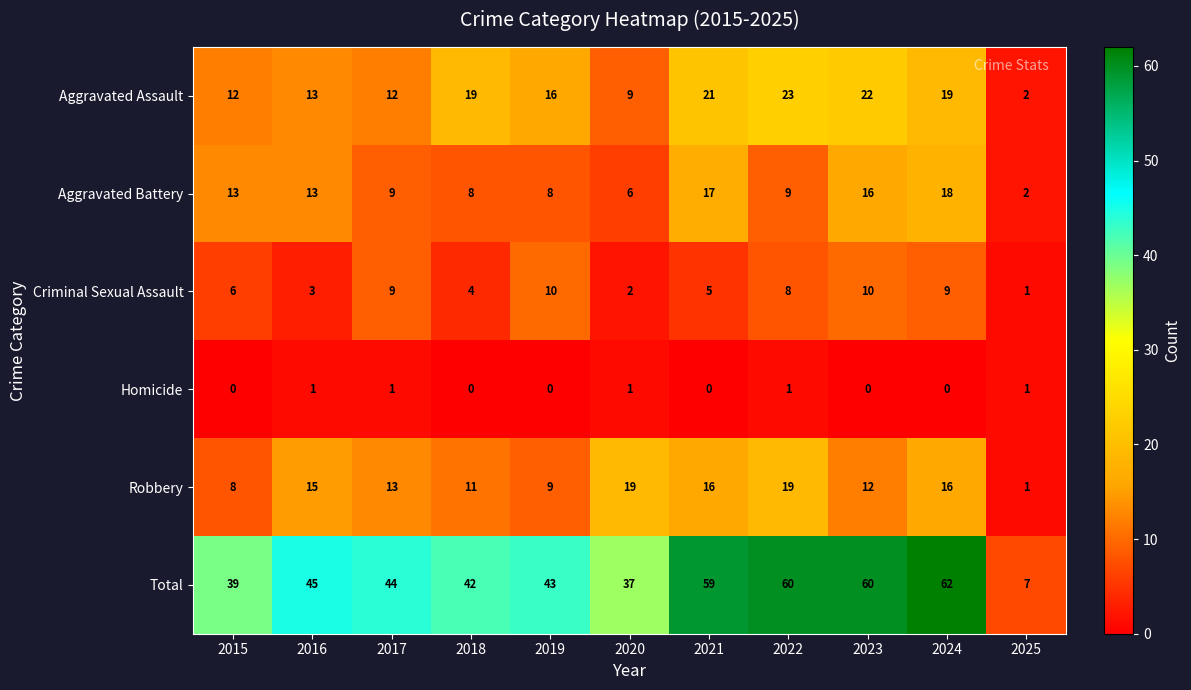

What is the difference between the maximum and second lowest values in the Criminal Sexual Assault series?

8